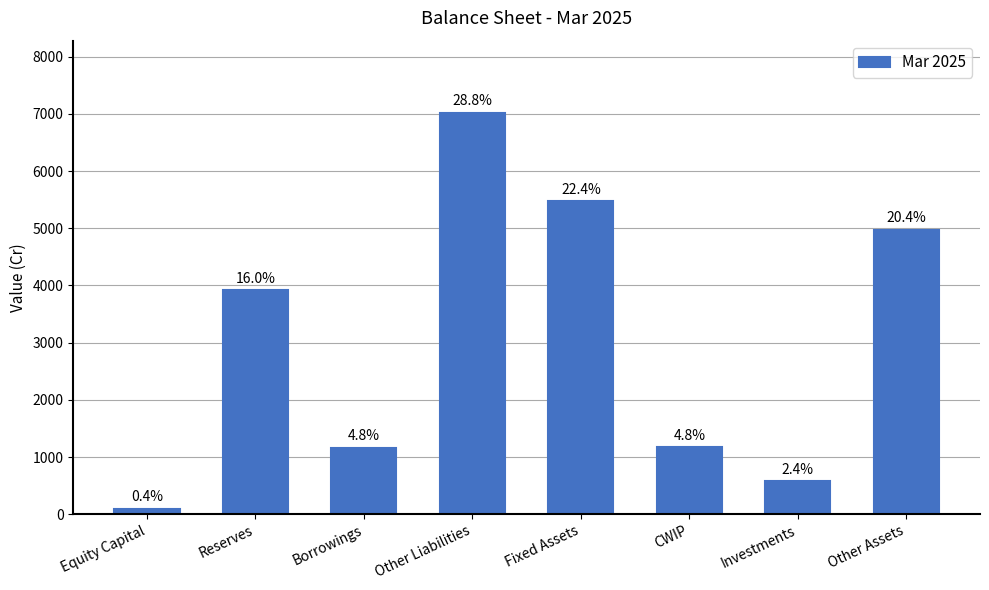

What is the label of the 8th bar from the right?

Equity Capital